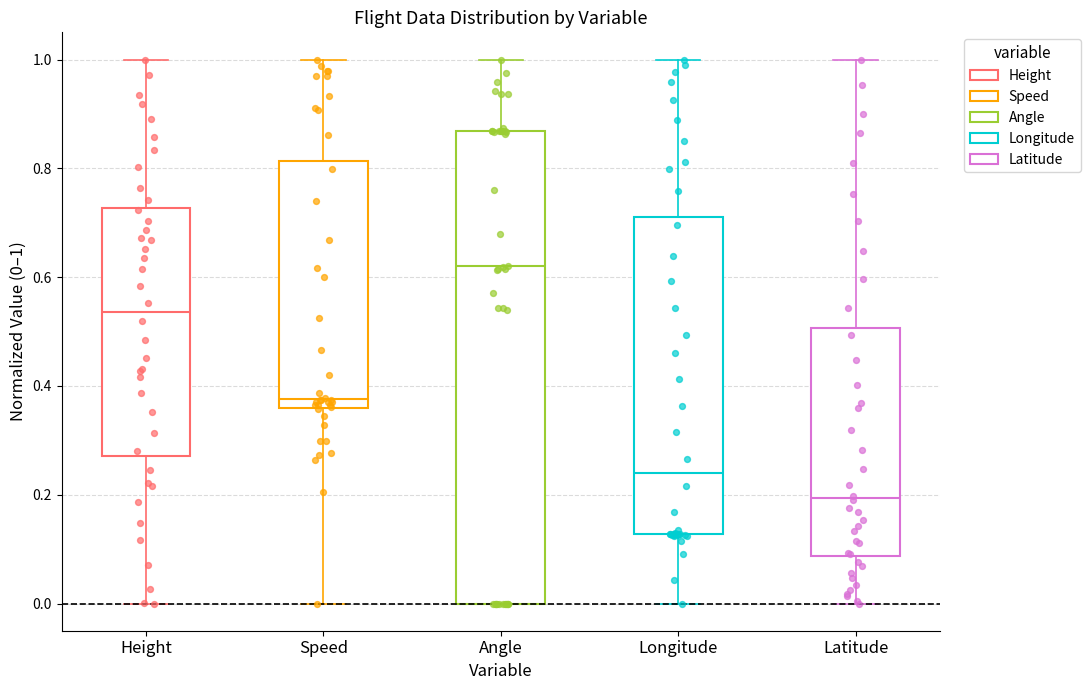

Which box is the tallest, from its lower edge to its upper edge?

Angle